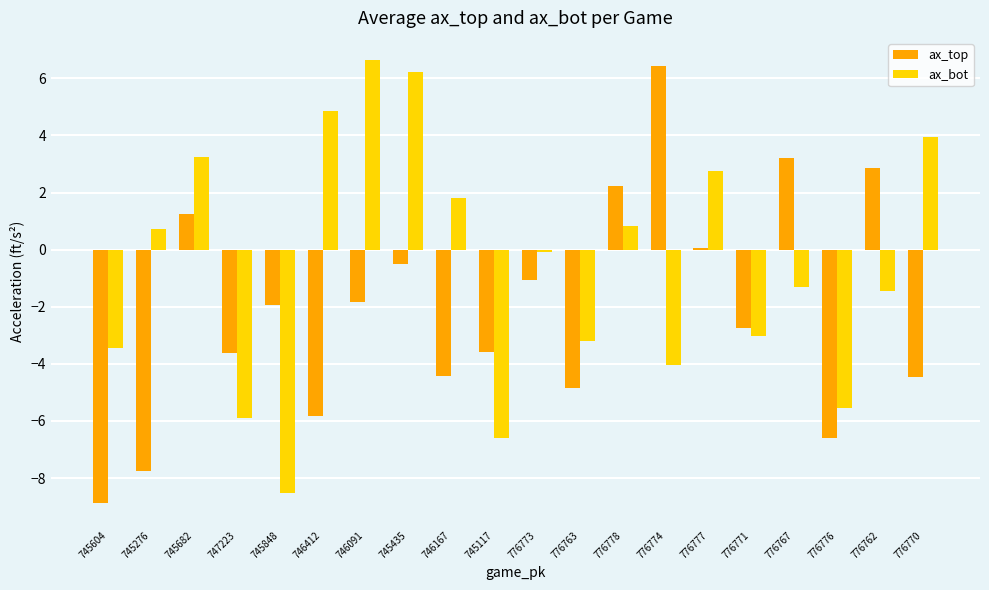

What is the difference between the ax_top values at 745435 and 776771?

2.2